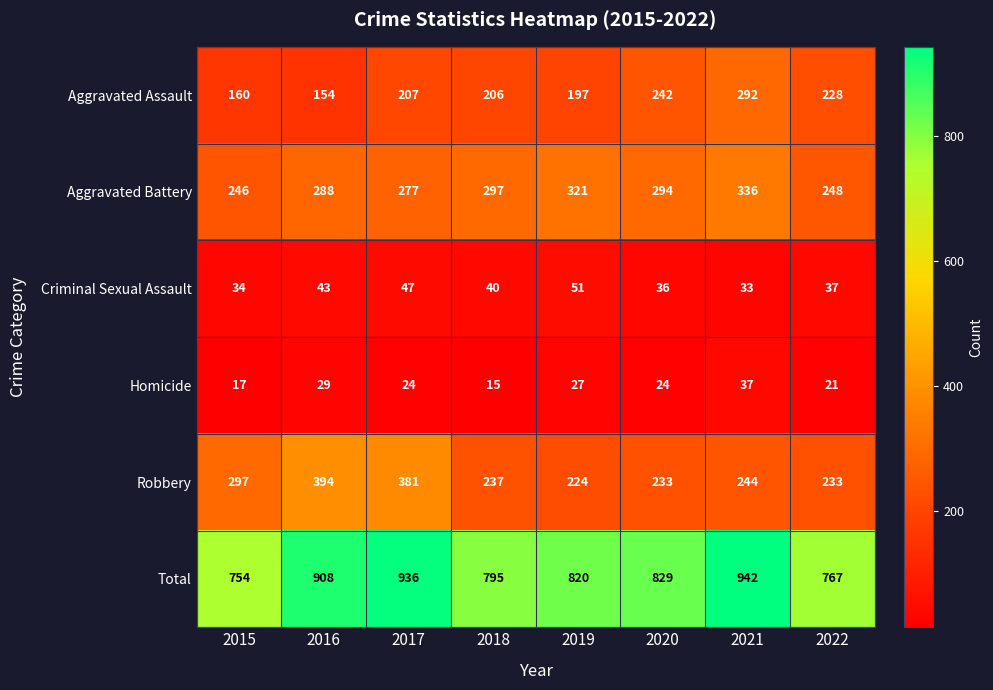

Between 2020 and 2021, which series saw the biggest shift?

Total